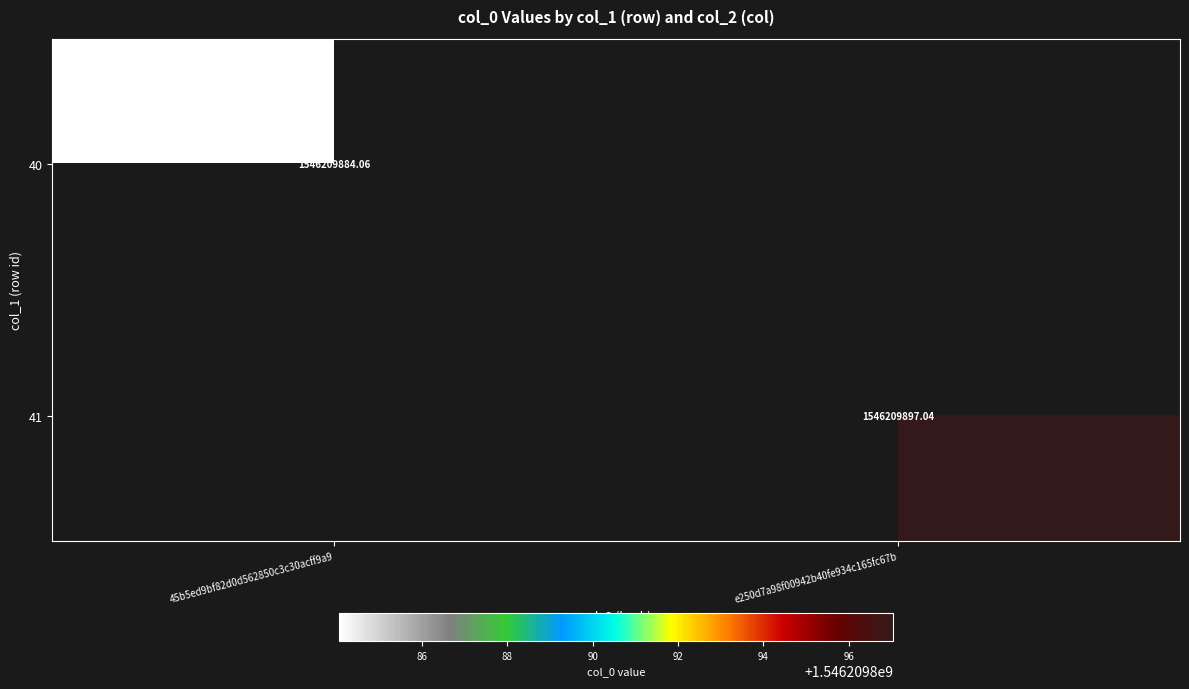

What is the maximum value for 41?

1546209897.0